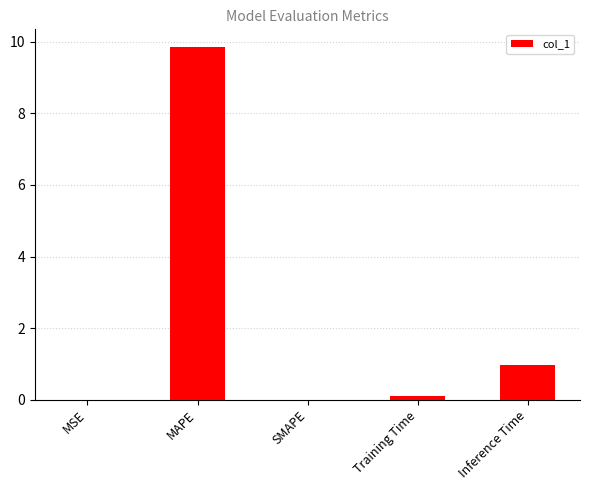

True or false: the data shows 0.6 at Inference Time.

False